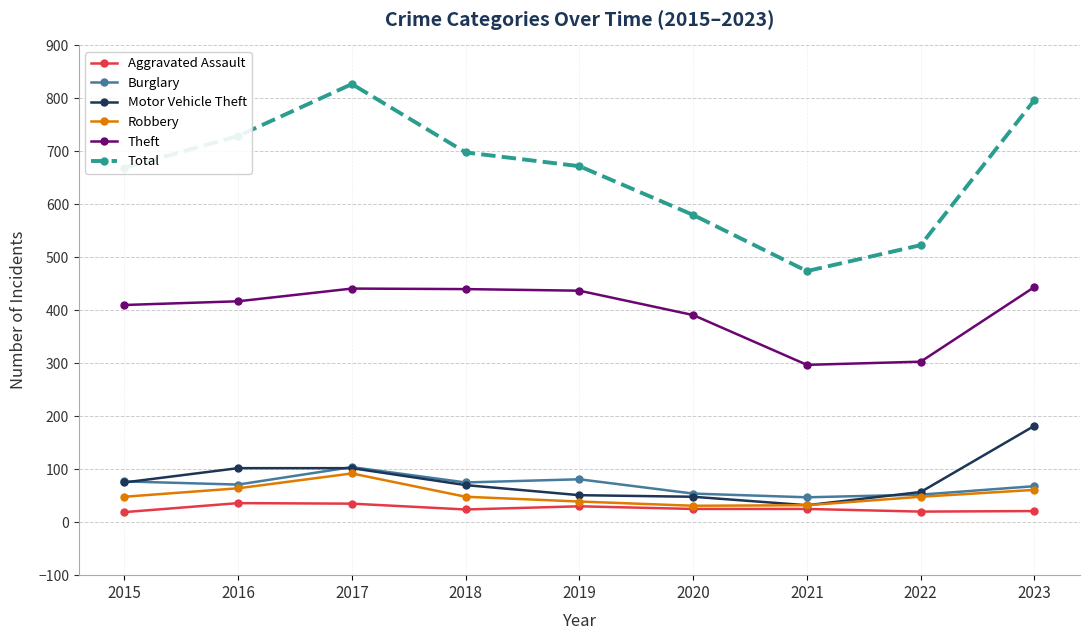

Where is the first local minimum for Total?

2021